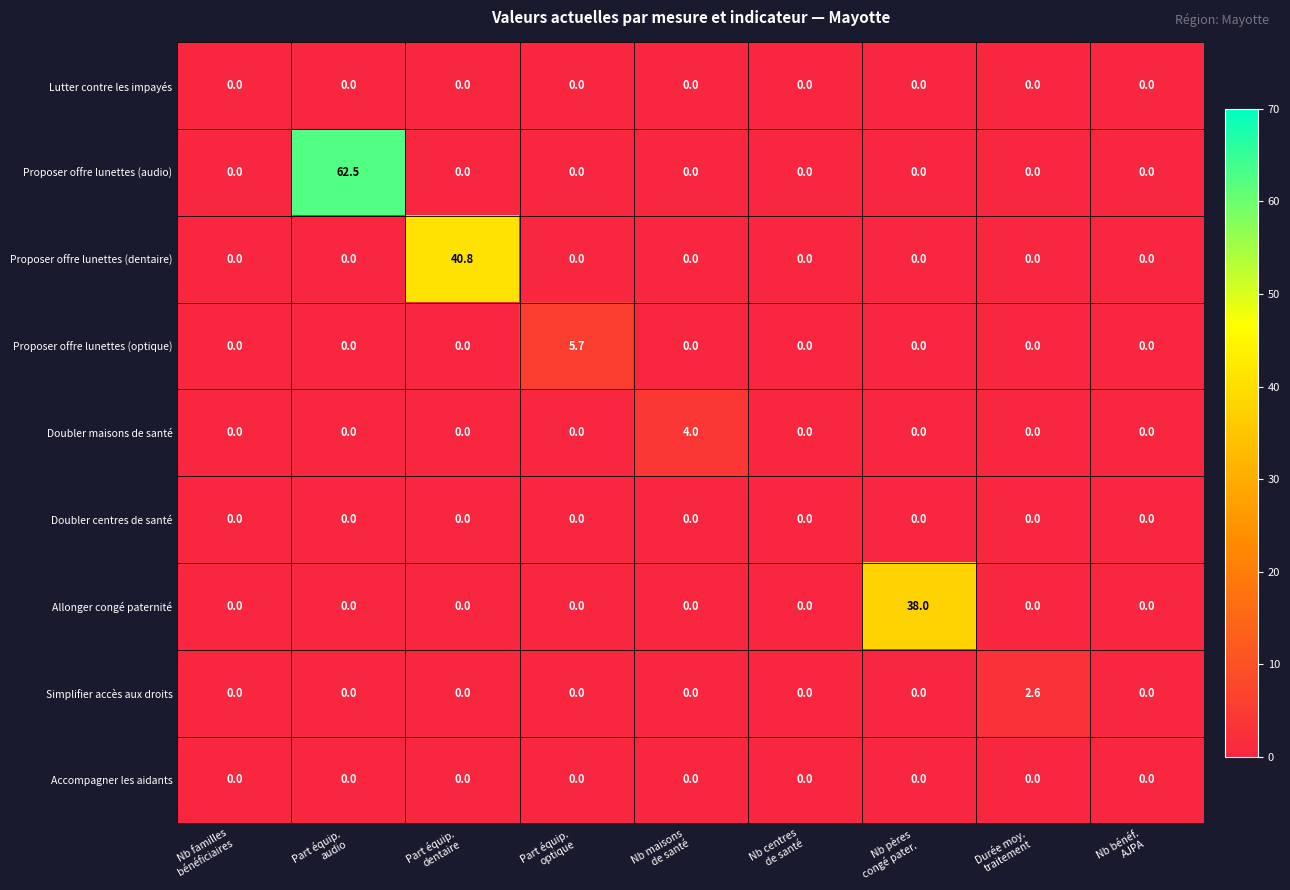

What is the maximum value shown in the chart?

62.5